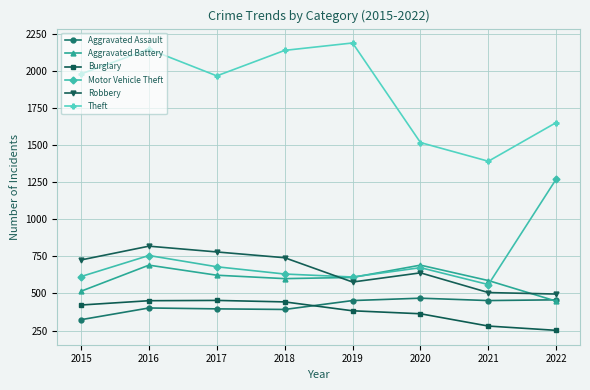

True or false: Aggravated Battery and Burglary cross at least once.

False